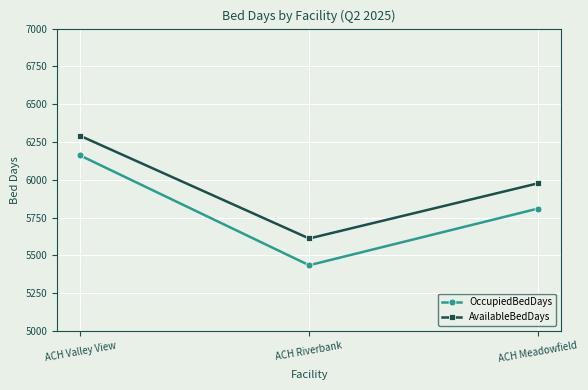

What is the sum of the AvailableBedDays values at ACH Valley View and ACH Riverbank?

11903